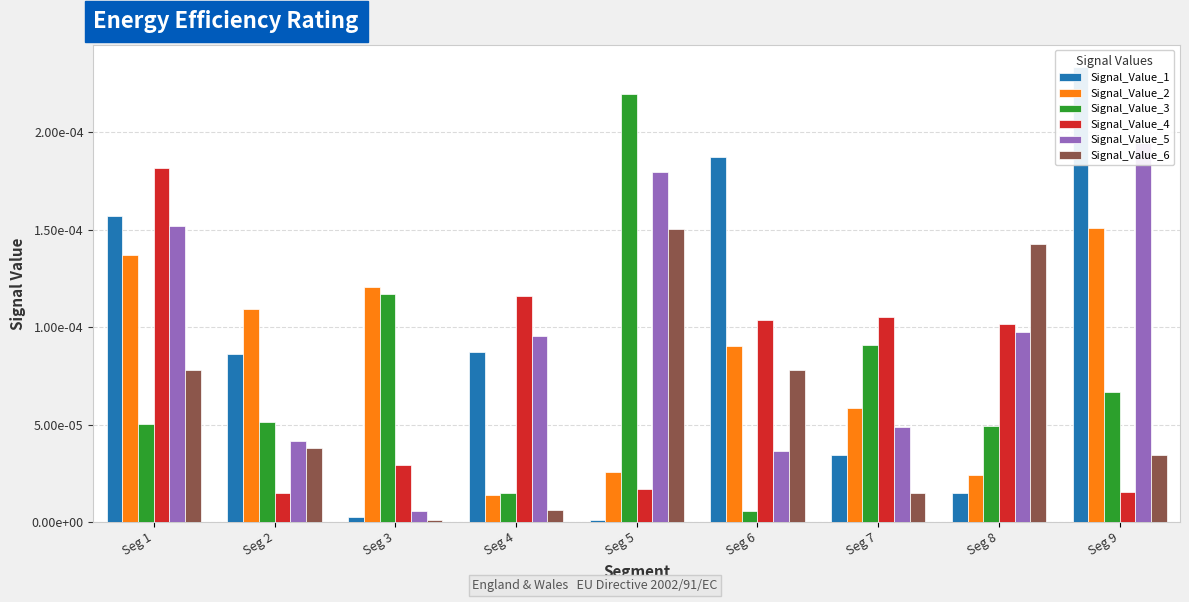

At which category is the sum across all series the highest?

Seg 1